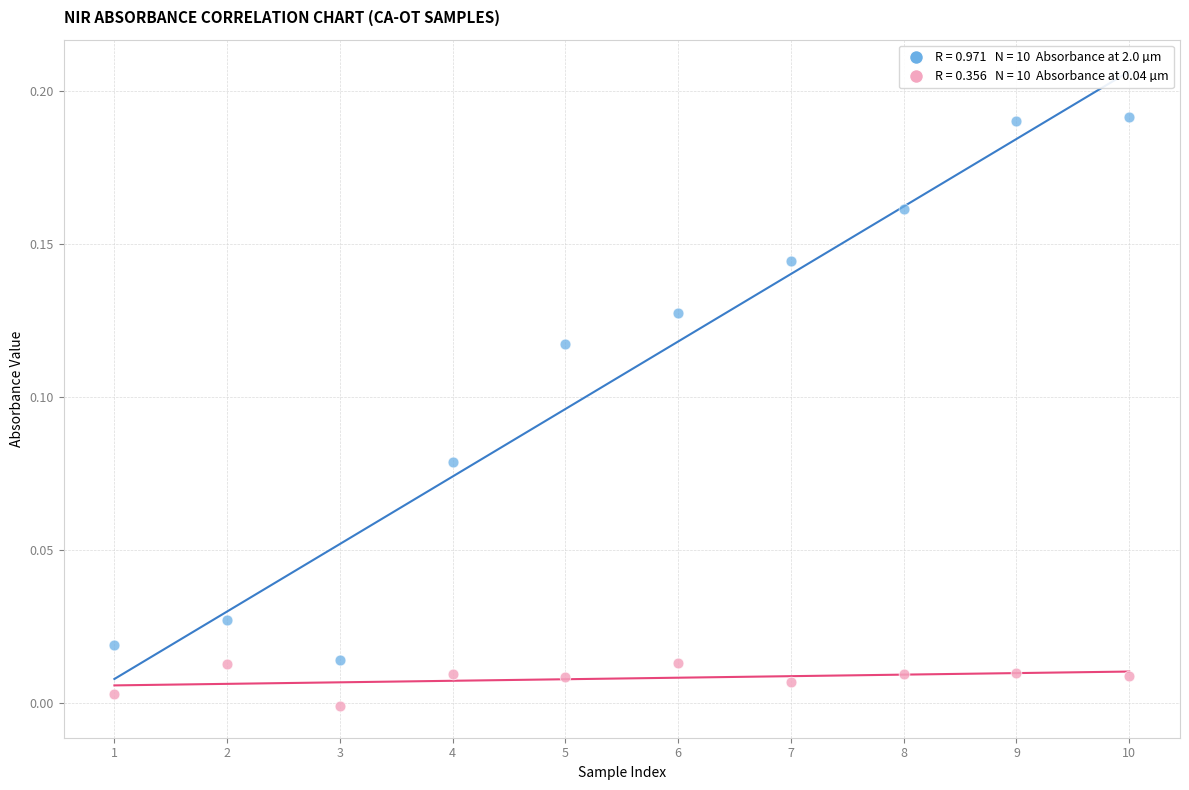

Across all data points, what is the range of X values (max minus min)?

9.0